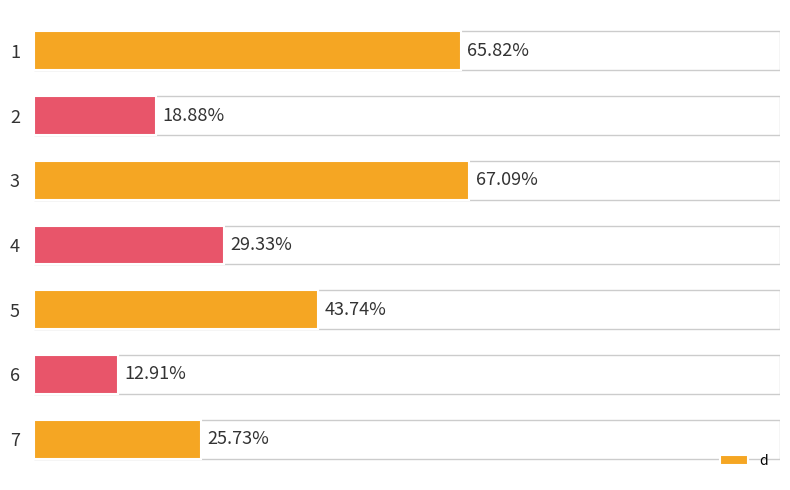

List the labels in order of value, smallest first.

6, 2, 7, 4, 5, 1, 3